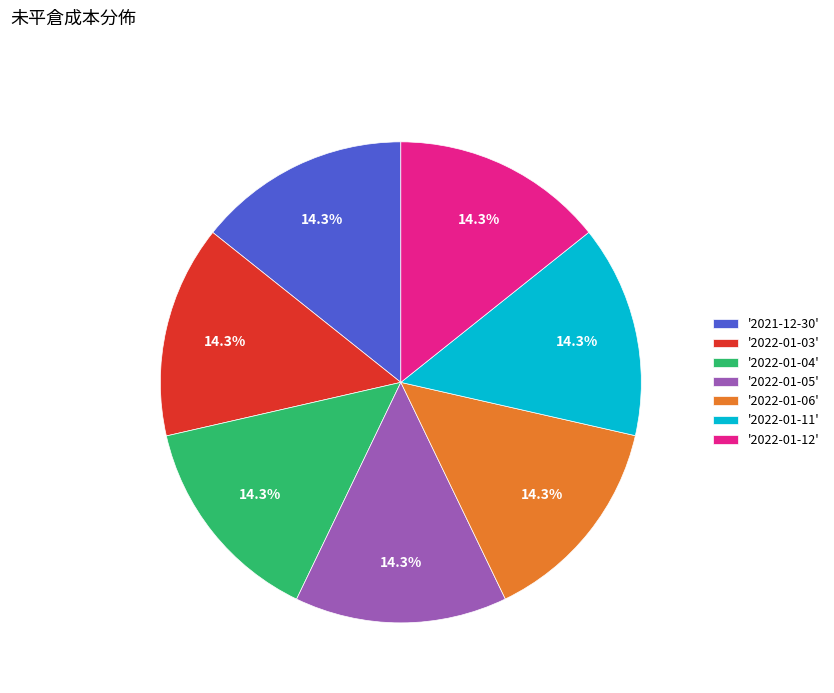

Does any single category account for the majority?

No